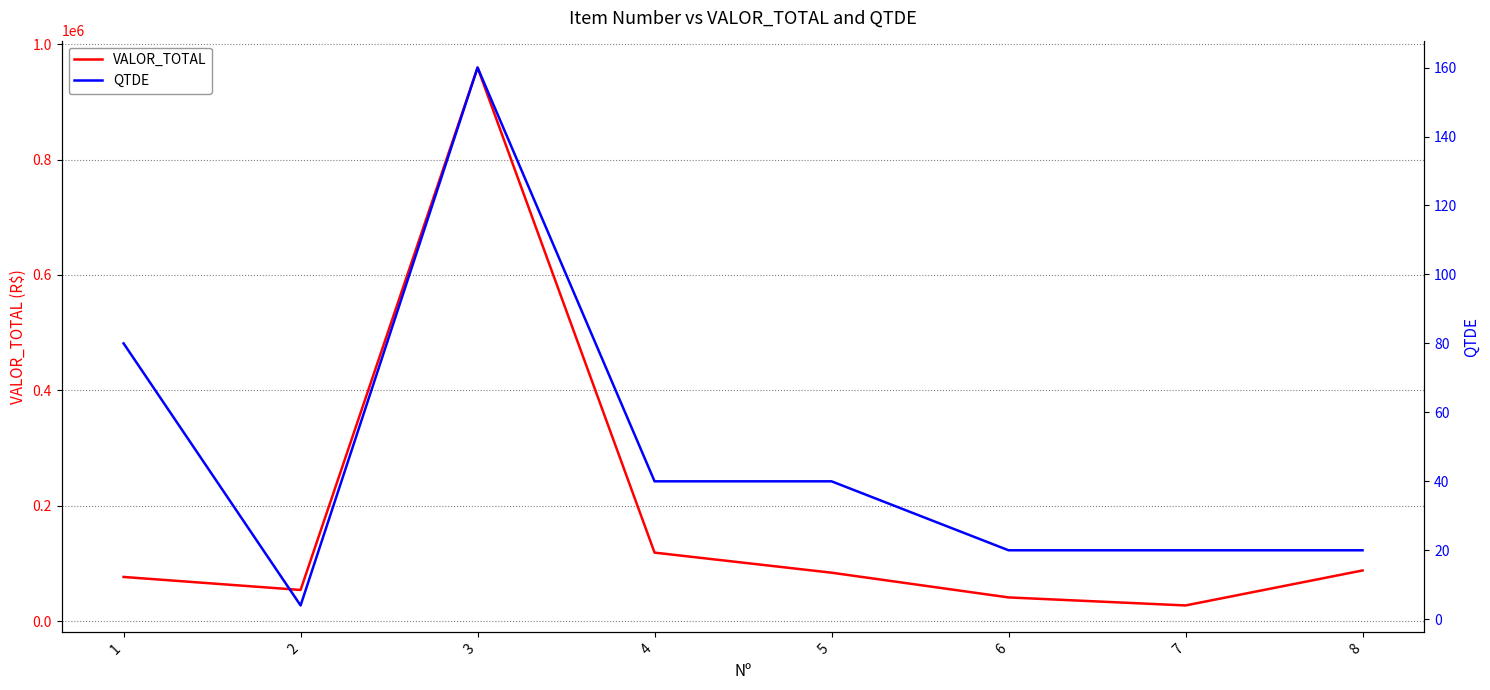

Is the value of VALOR_TOTAL at 2 greater than the value of QTDE at 2?

Yes